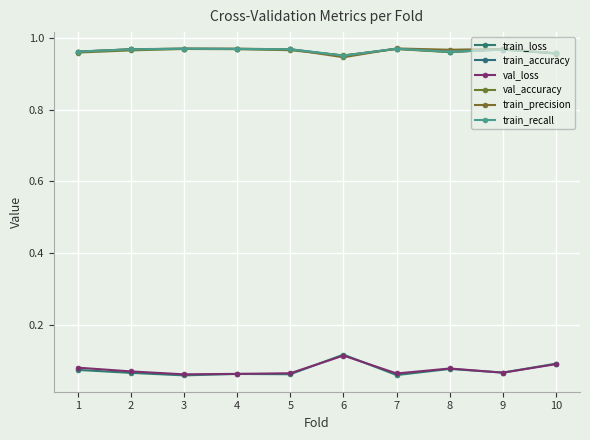

Is this an area chart (filled region under the line)?

No